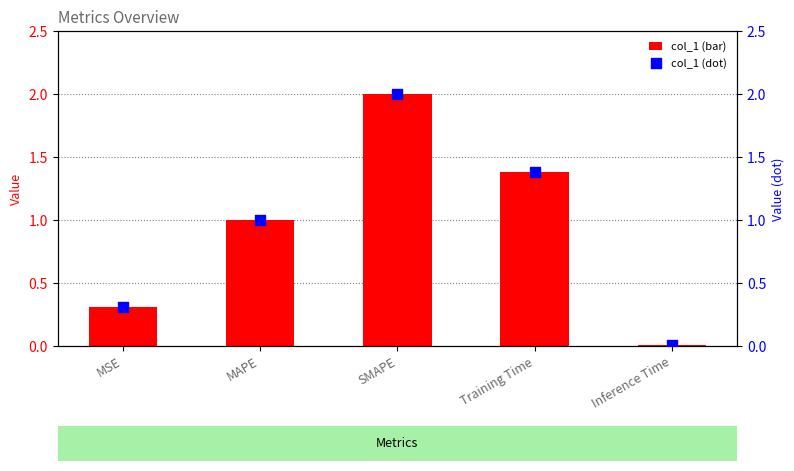

Which series contains the lowest Y value?

col_1 (bar)